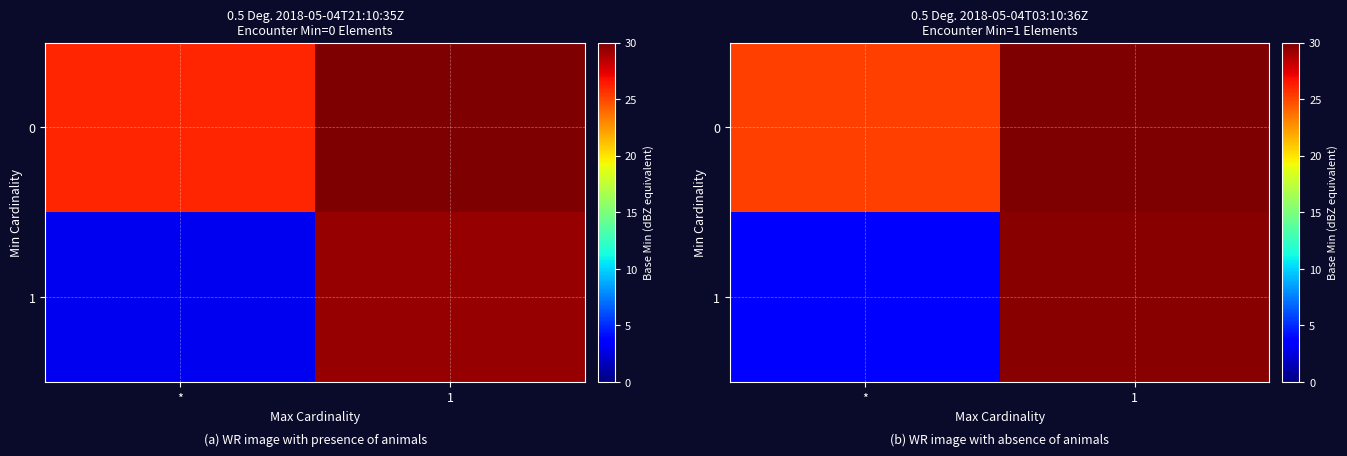

What is the spread (max minus min) of values at *?

21.5